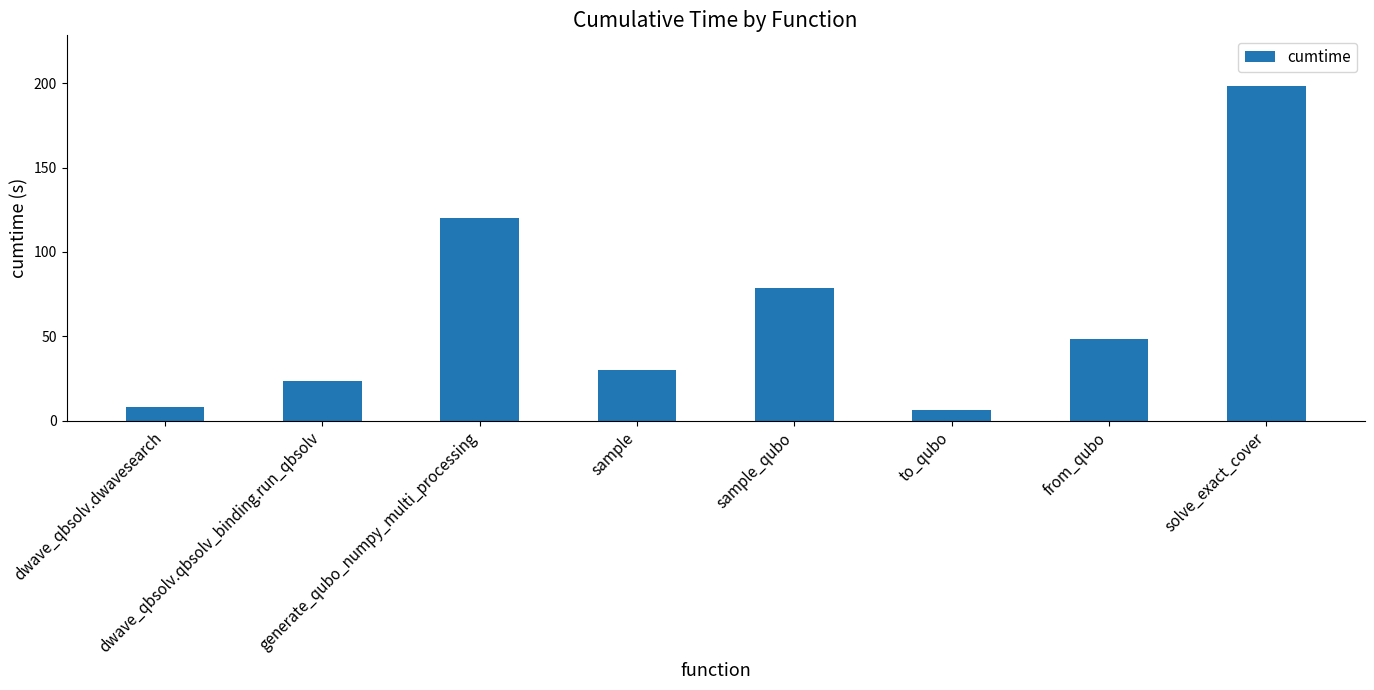

Reading right to left, list all the values displayed in this chart.

198.7	48.4	6.0	78.5	29.7	120.2	23.7	7.7